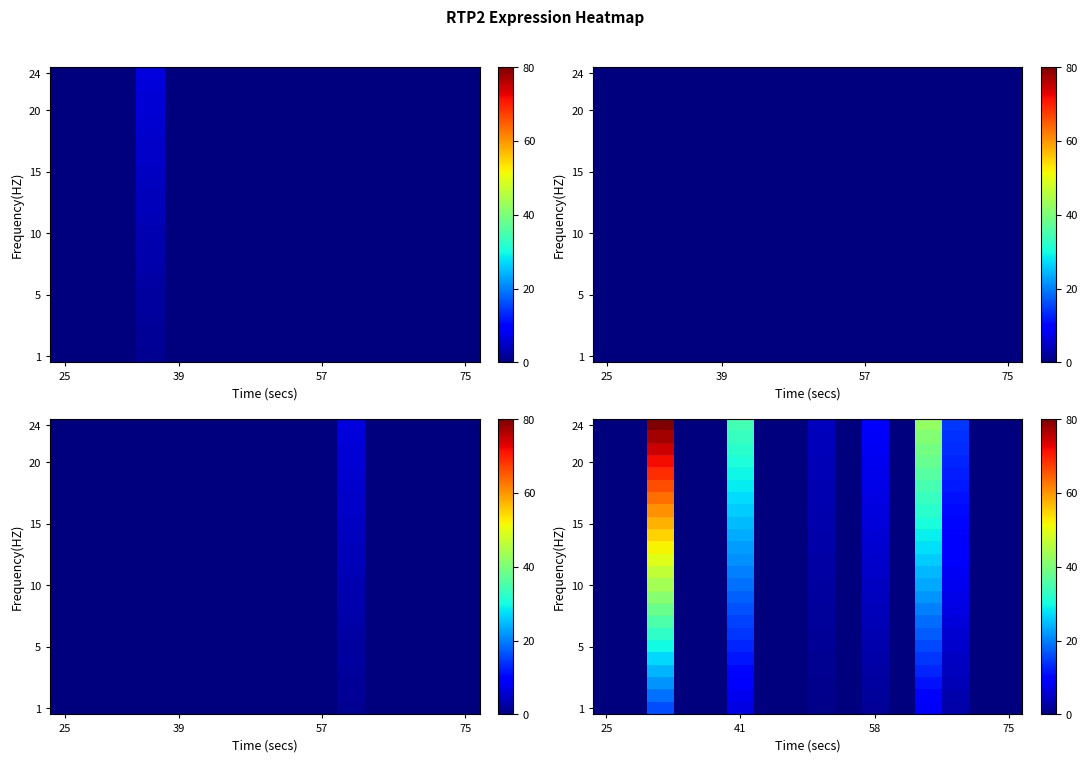

Between 39 and 25, which is larger?

39